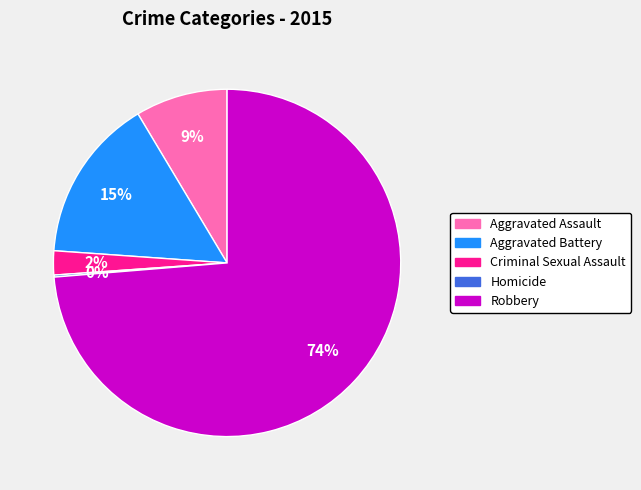

Which category accounts for the majority?

Robbery